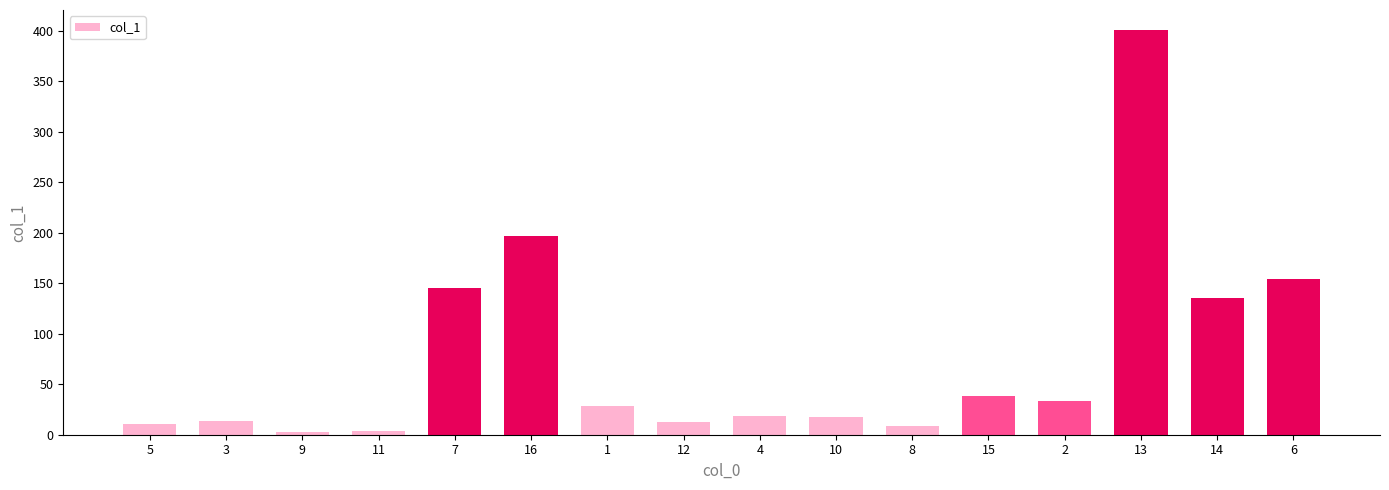

What is the maximum value shown in the chart?

400.5